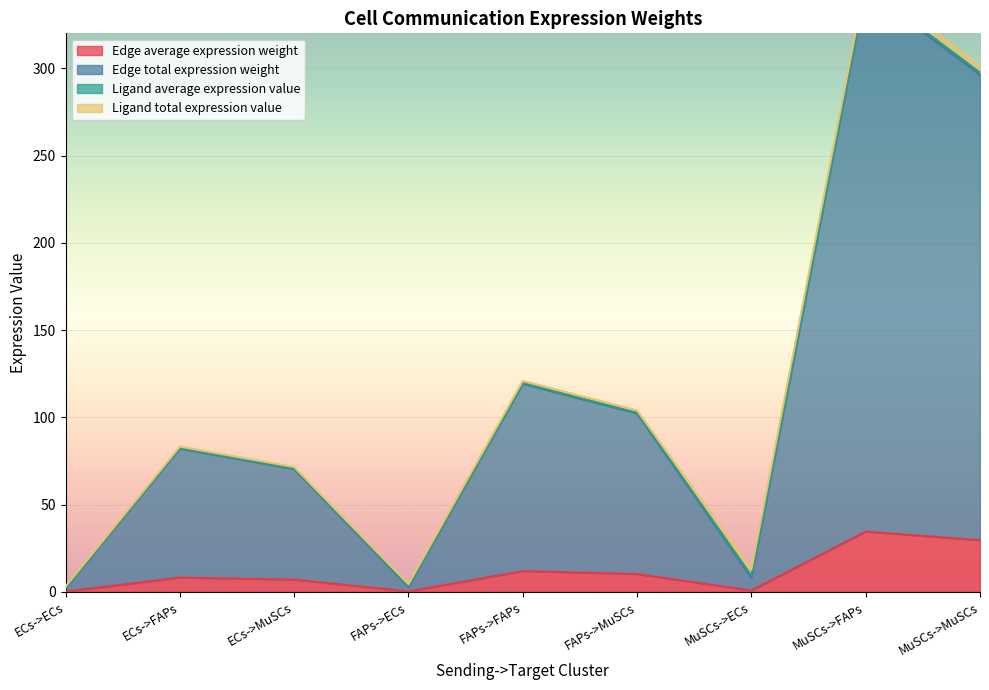

The Edge average expression weight series shows 29.6 at MuSCs->MuSCs. True or false?

True